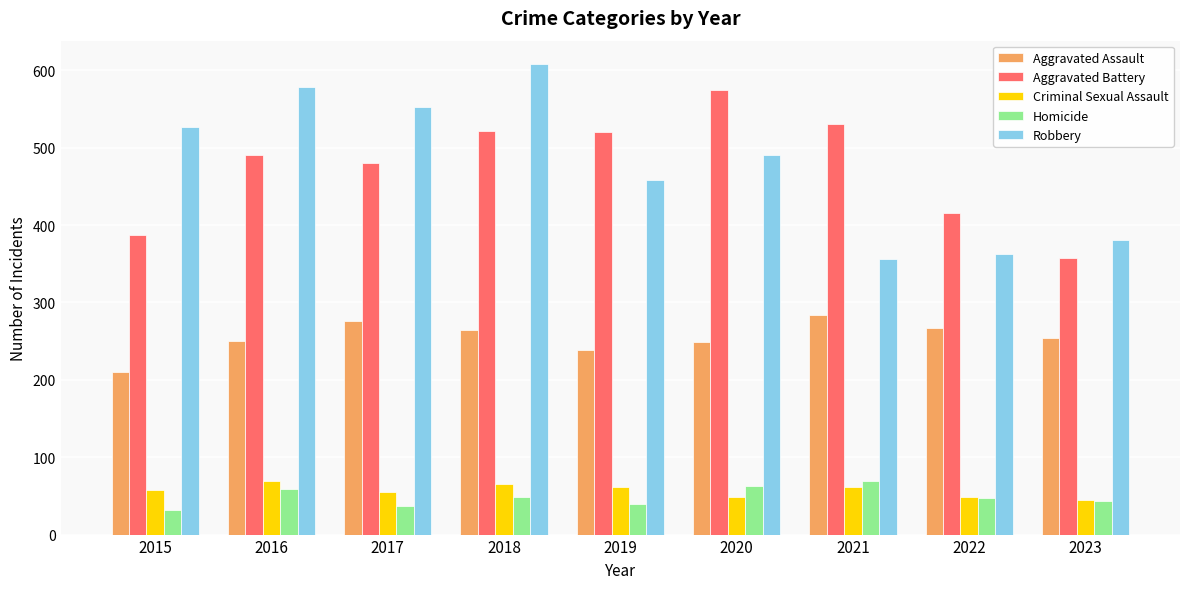

Rank the series at 2015 from highest to lowest value.

Robbery, Aggravated Battery, Aggravated Assault, Criminal Sexual Assault, Homicide